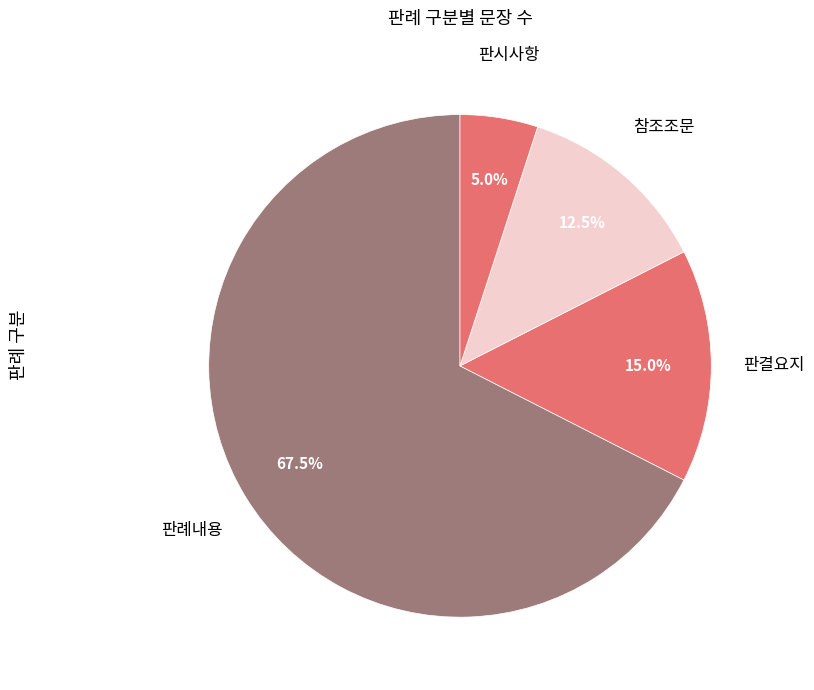

Approximately how many times larger is the value at 참조조문 compared to 판결요지?

0.8